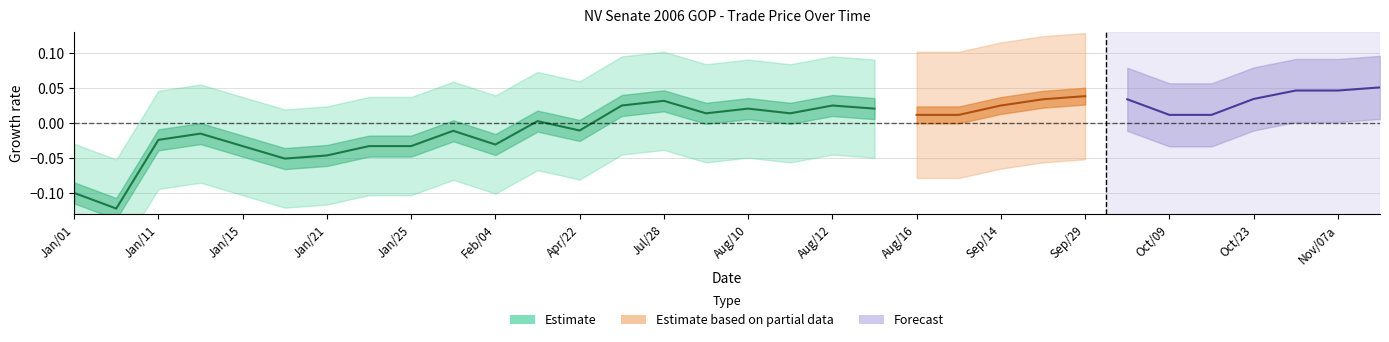

Which has a higher value, Jan/12 or Jan/22?

Jan/12